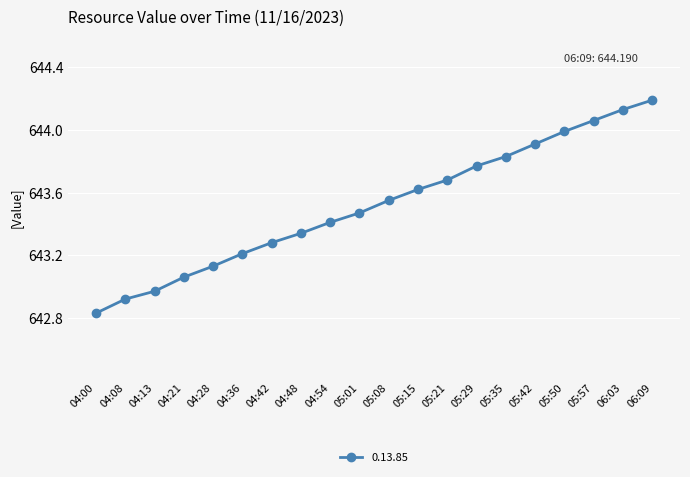

Rank the categories by value from lowest to highest.

04:00, 04:08, 04:13, 04:21, 04:28, 04:36, 04:42, 04:48, 04:54, 05:01, 05:08, 05:15, 05:21, 05:29, 05:35, 05:42, 05:50, 05:57, 06:03, 06:09